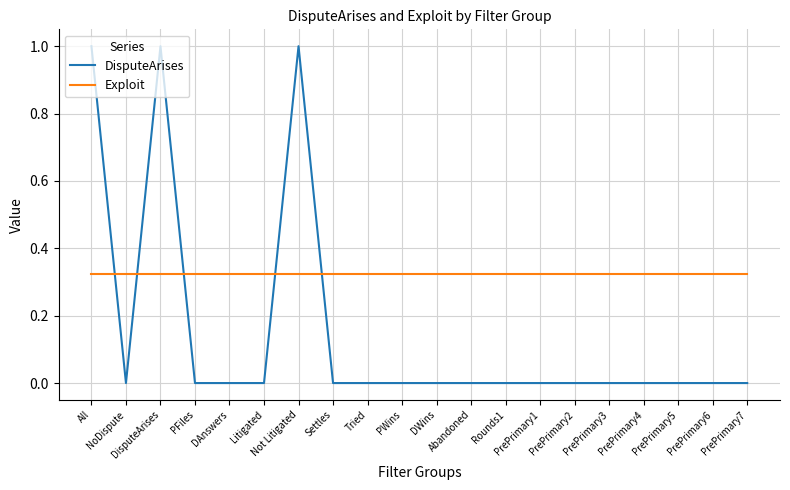

What is the sum of the Exploit values at Settles and PrePrimary5?

0.6